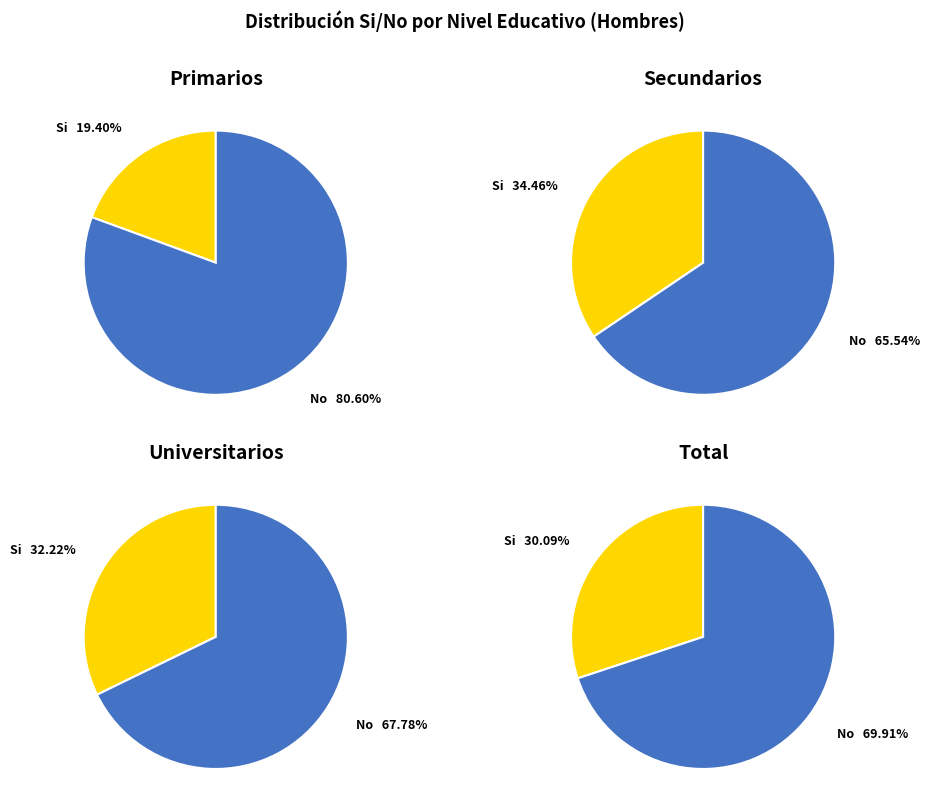

Is Primarios the majority of the pie?

No